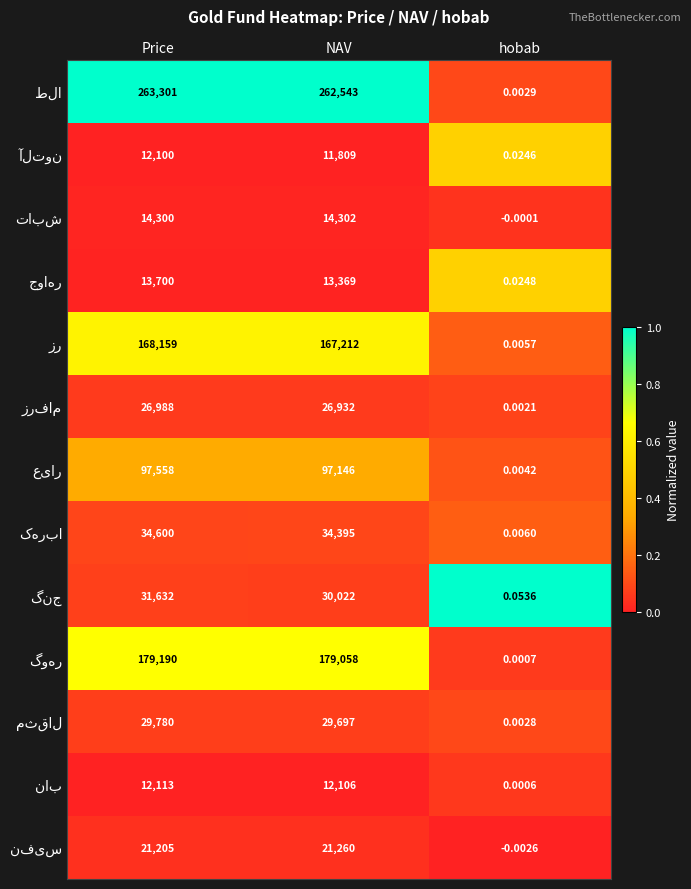

Count the number of categories in the chart.

3